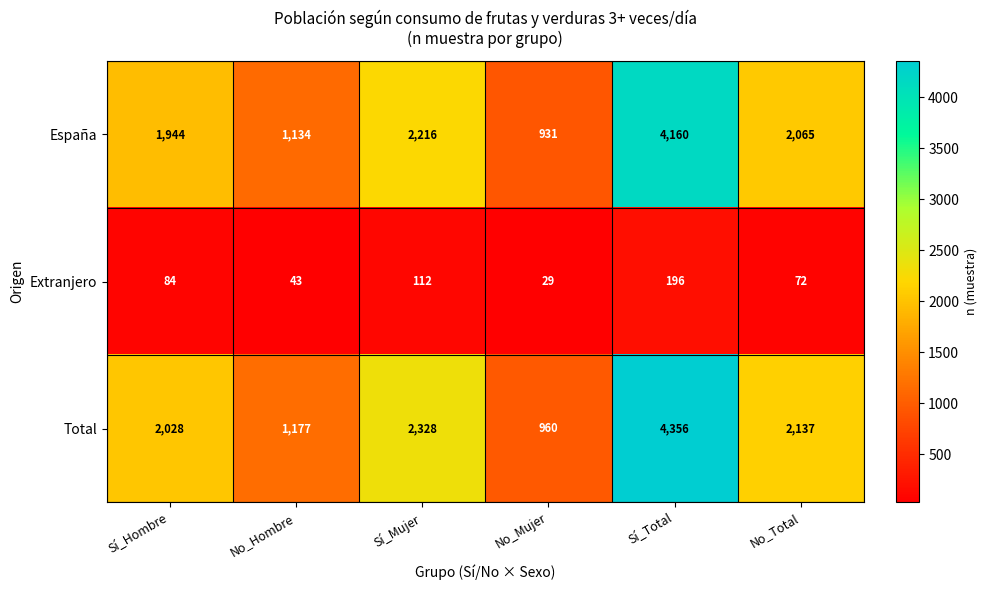

Reading left to right, transcribe all the data shown in this chart.

España: 1944	1134	2216	931	4160	2065
Extranjero: 84	43	112	29	196	72
Total: 2028	1177	2328	960	4356	2137